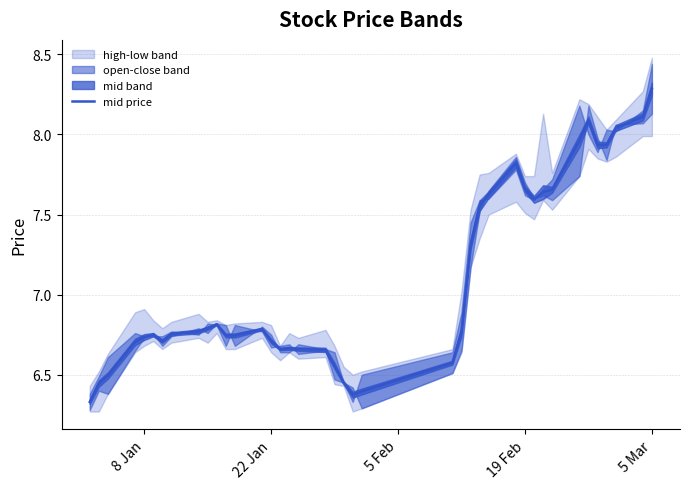

What is the highest value of the mid price series?

8.3